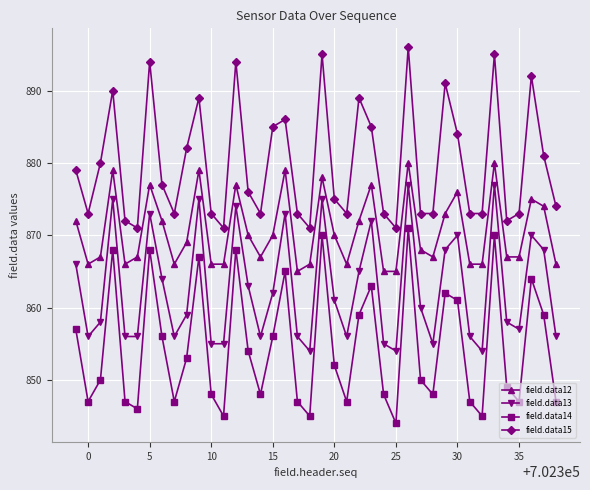

What is the maximum value shown in the chart?

896